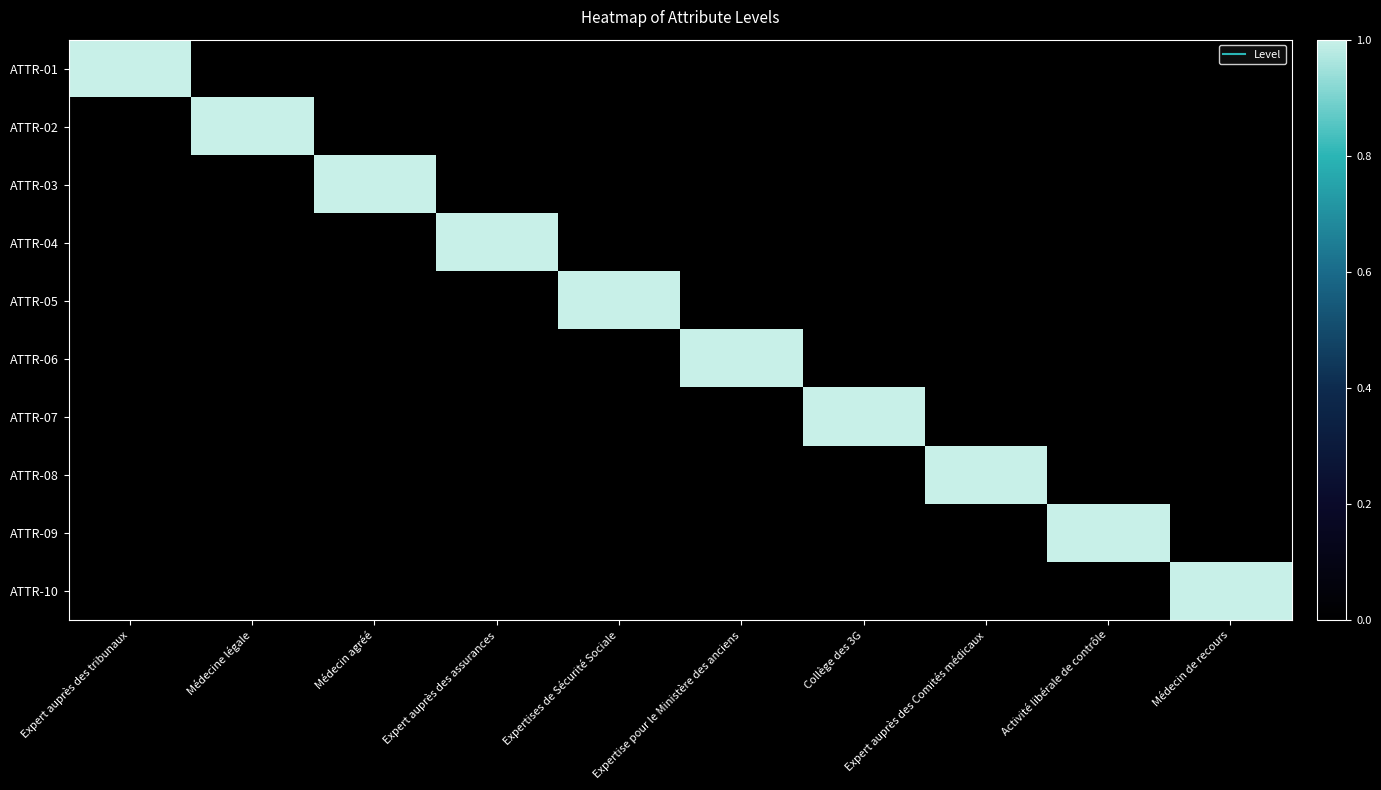

Reading right to left, list all the values displayed in this chart.

ATTR-01: Médecin de recours=0	Activité libérale de contrôle=0	Expert auprès des Comités médicaux=0	Collège des 3G=0	Expertise pour le Ministère des anciens=0	Expertises de Sécurité Sociale=0	Expert auprès des assurances=0	Médecin agréé=0	Médecine légale=0	Expert auprès des tribunaux=1
ATTR-02: Médecin de recours=0	Activité libérale de contrôle=0	Expert auprès des Comités médicaux=0	Collège des 3G=0	Expertise pour le Ministère des anciens=0	Expertises de Sécurité Sociale=0	Expert auprès des assurances=0	Médecin agréé=0	Médecine légale=1	Expert auprès des tribunaux=0
ATTR-03: Médecin de recours=0	Activité libérale de contrôle=0	Expert auprès des Comités médicaux=0	Collège des 3G=0	Expertise pour le Ministère des anciens=0	Expertises de Sécurité Sociale=0	Expert auprès des assurances=0	Médecin agréé=1	Médecine légale=0	Expert auprès des tribunaux=0
ATTR-04: Médecin de recours=0	Activité libérale de contrôle=0	Expert auprès des Comités médicaux=0	Collège des 3G=0	Expertise pour le Ministère des anciens=0	Expertises de Sécurité Sociale=0	Expert auprès des assurances=1	Médecin agréé=0	Médecine légale=0	Expert auprès des tribunaux=0
ATTR-05: Médecin de recours=0	Activité libérale de contrôle=0	Expert auprès des Comités médicaux=0	Collège des 3G=0	Expertise pour le Ministère des anciens=0	Expertises de Sécurité Sociale=1	Expert auprès des assurances=0	Médecin agréé=0	Médecine légale=0	Expert auprès des tribunaux=0
ATTR-06: Médecin de recours=0	Activité libérale de contrôle=0	Expert auprès des Comités médicaux=0	Collège des 3G=0	Expertise pour le Ministère des anciens=1	Expertises de Sécurité Sociale=0	Expert auprès des assurances=0	Médecin agréé=0	Médecine légale=0	Expert auprès des tribunaux=0
ATTR-07: Médecin de recours=0	Activité libérale de contrôle=0	Expert auprès des Comités médicaux=0	Collège des 3G=1	Expertise pour le Ministère des anciens=0	Expertises de Sécurité Sociale=0	Expert auprès des assurances=0	Médecin agréé=0	Médecine légale=0	Expert auprès des tribunaux=0
ATTR-08: Médecin de recours=0	Activité libérale de contrôle=0	Expert auprès des Comités médicaux=1	Collège des 3G=0	Expertise pour le Ministère des anciens=0	Expertises de Sécurité Sociale=0	Expert auprès des assurances=0	Médecin agréé=0	Médecine légale=0	Expert auprès des tribunaux=0
ATTR-09: Médecin de recours=0	Activité libérale de contrôle=1	Expert auprès des Comités médicaux=0	Collège des 3G=0	Expertise pour le Ministère des anciens=0	Expertises de Sécurité Sociale=0	Expert auprès des assurances=0	Médecin agréé=0	Médecine légale=0	Expert auprès des tribunaux=0
ATTR-10: Médecin de recours=1	Activité libérale de contrôle=0	Expert auprès des Comités médicaux=0	Collège des 3G=0	Expertise pour le Ministère des anciens=0	Expertises de Sécurité Sociale=0	Expert auprès des assurances=0	Médecin agréé=0	Médecine légale=0	Expert auprès des tribunaux=0